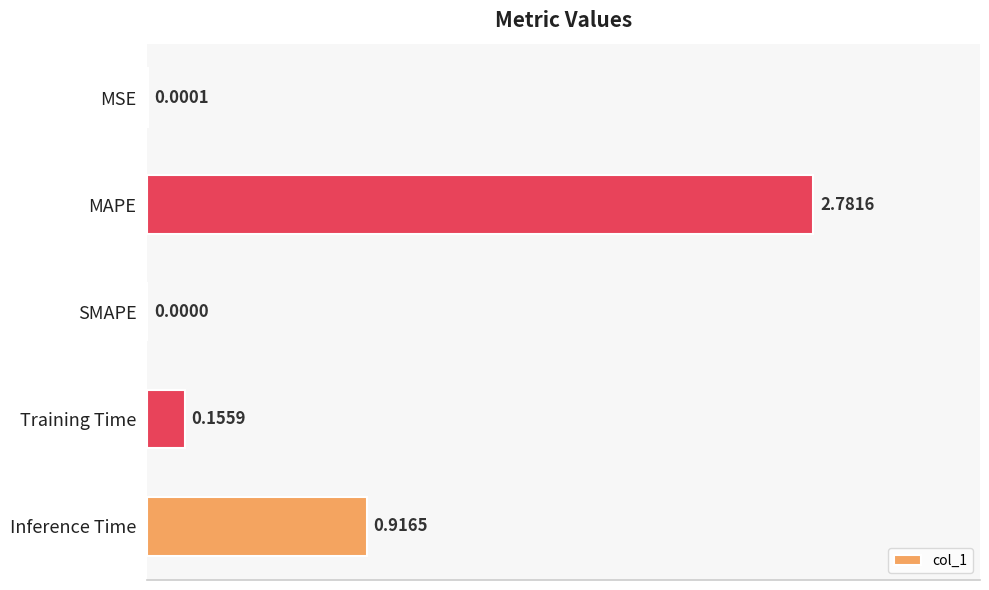

Which has a higher value, SMAPE or Training Time?

Training Time